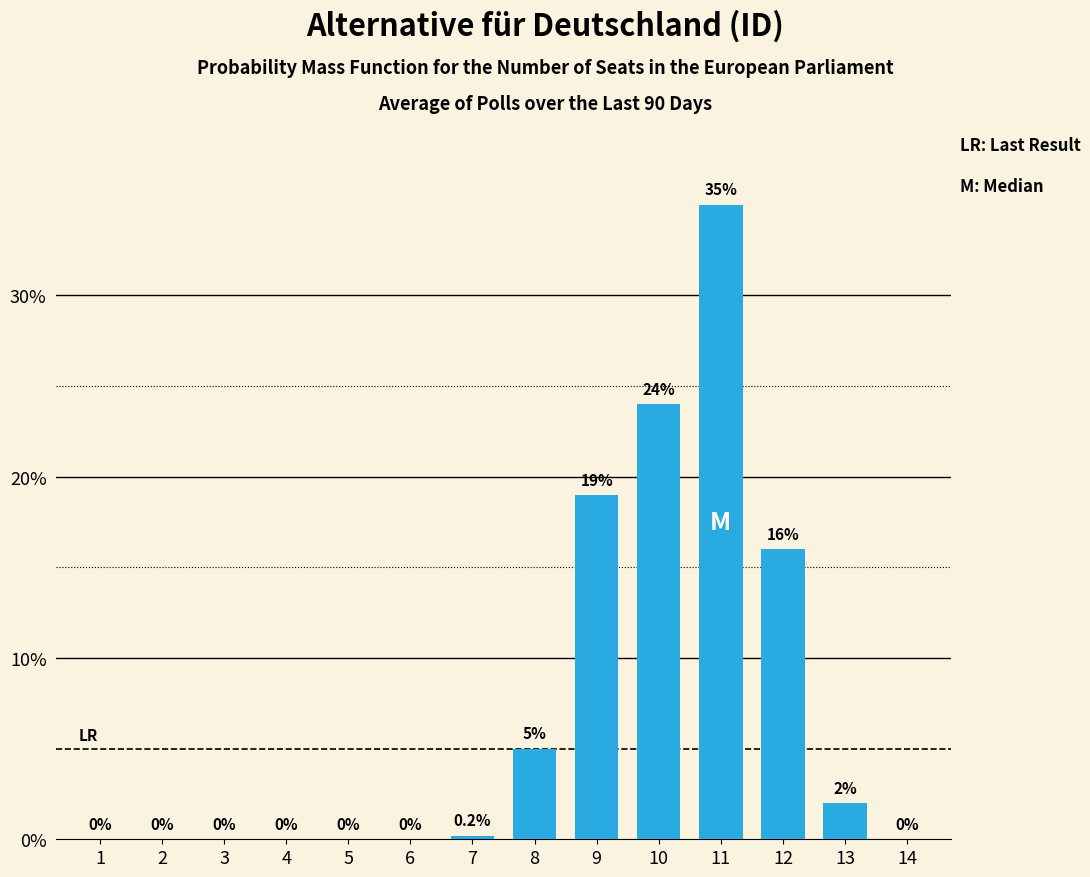

Reading left to right, transcribe all the data shown in this chart.

1=0.0	2=0.0	3=0.0	4=0.0	5=0.0	6=0.0	7=0.2	8=5.0	9=19.0	10=24.0	11=35.0	12=16.0	13=2.0	14=0.0